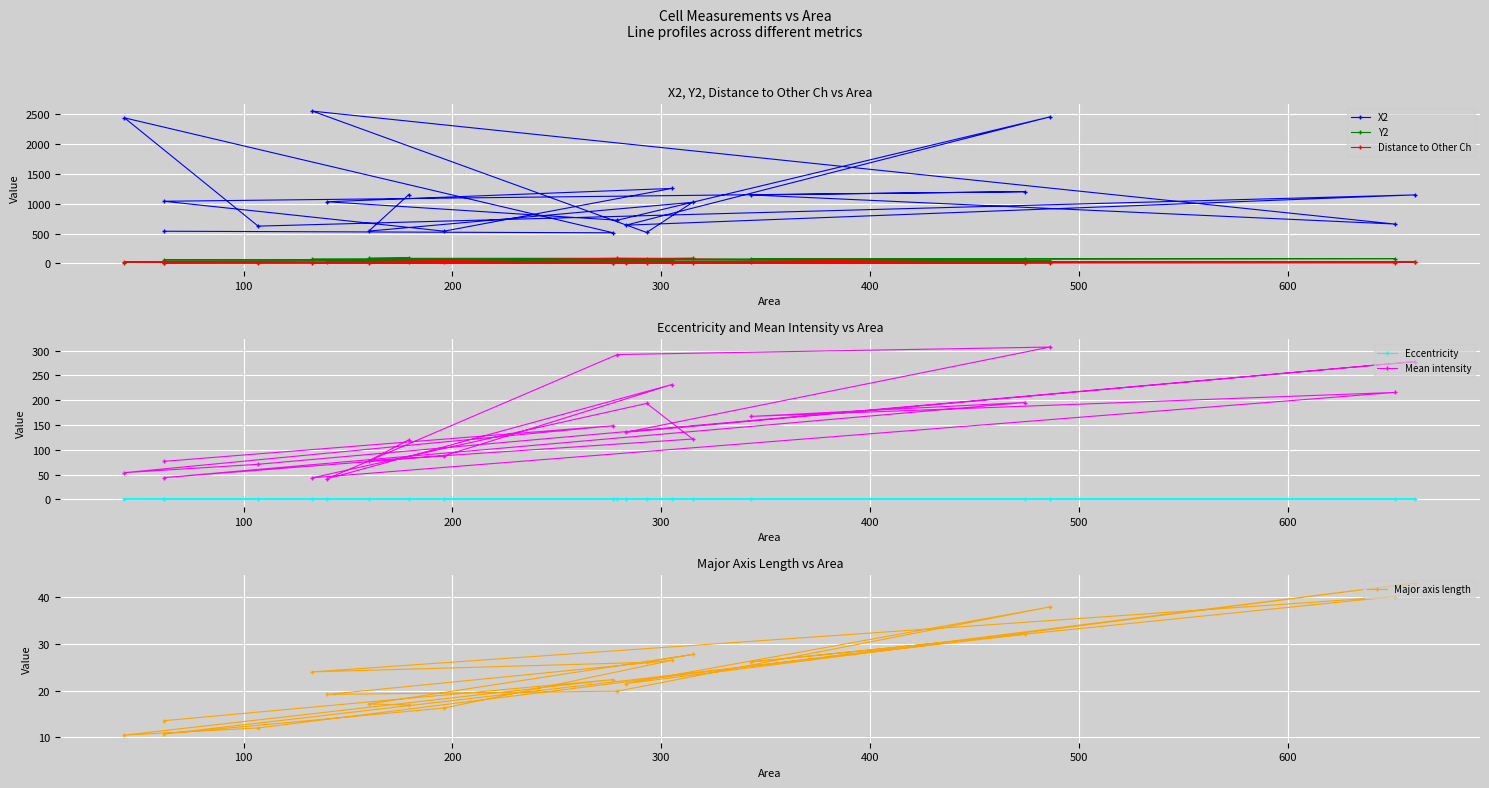

What is the minimum value for Mean intensity?

41.4